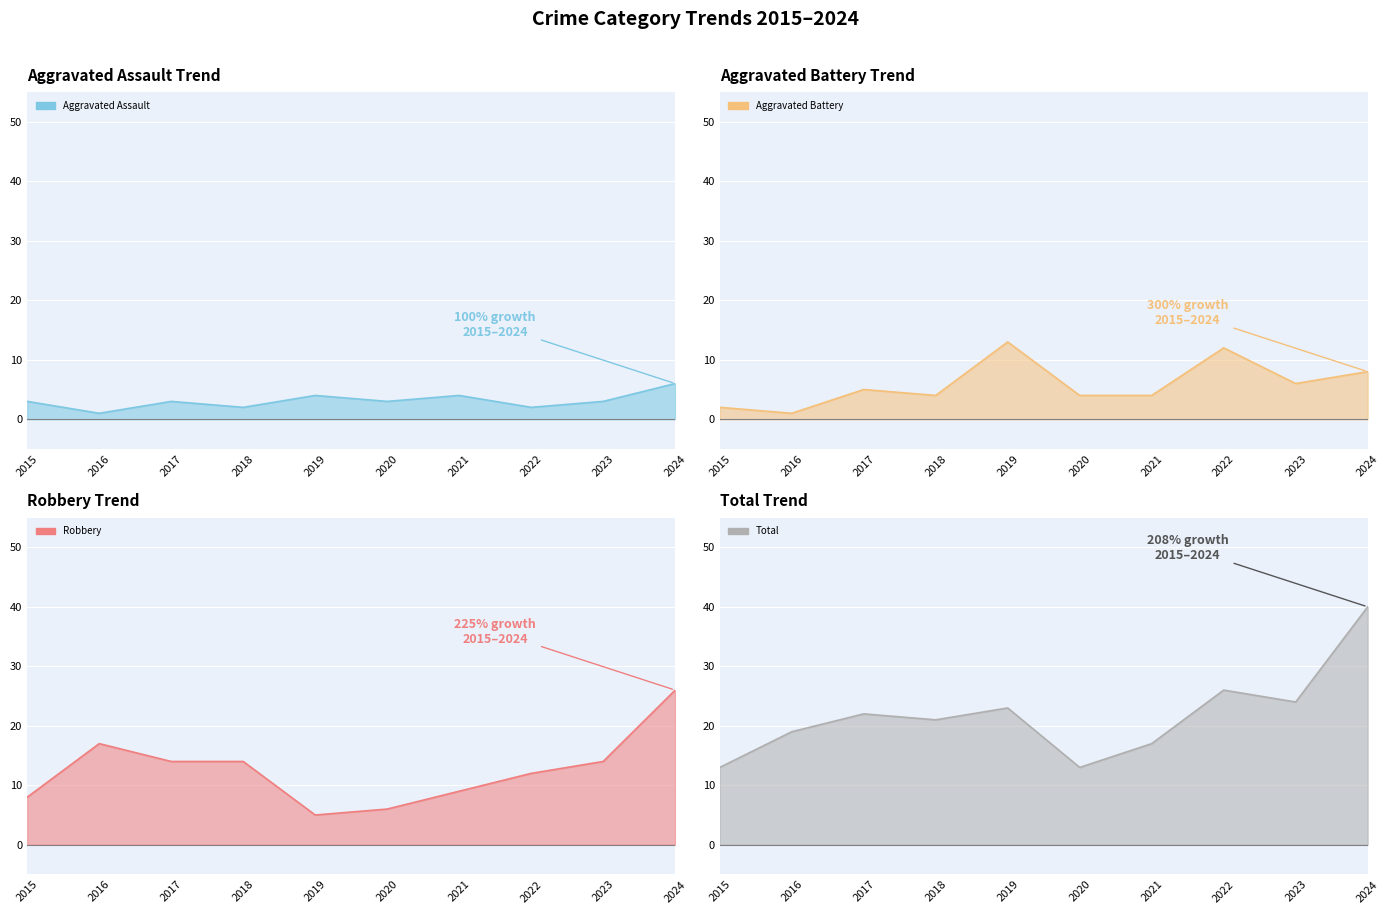

What is the value of the Aggravated Battery line point at the 7th from the left?

4